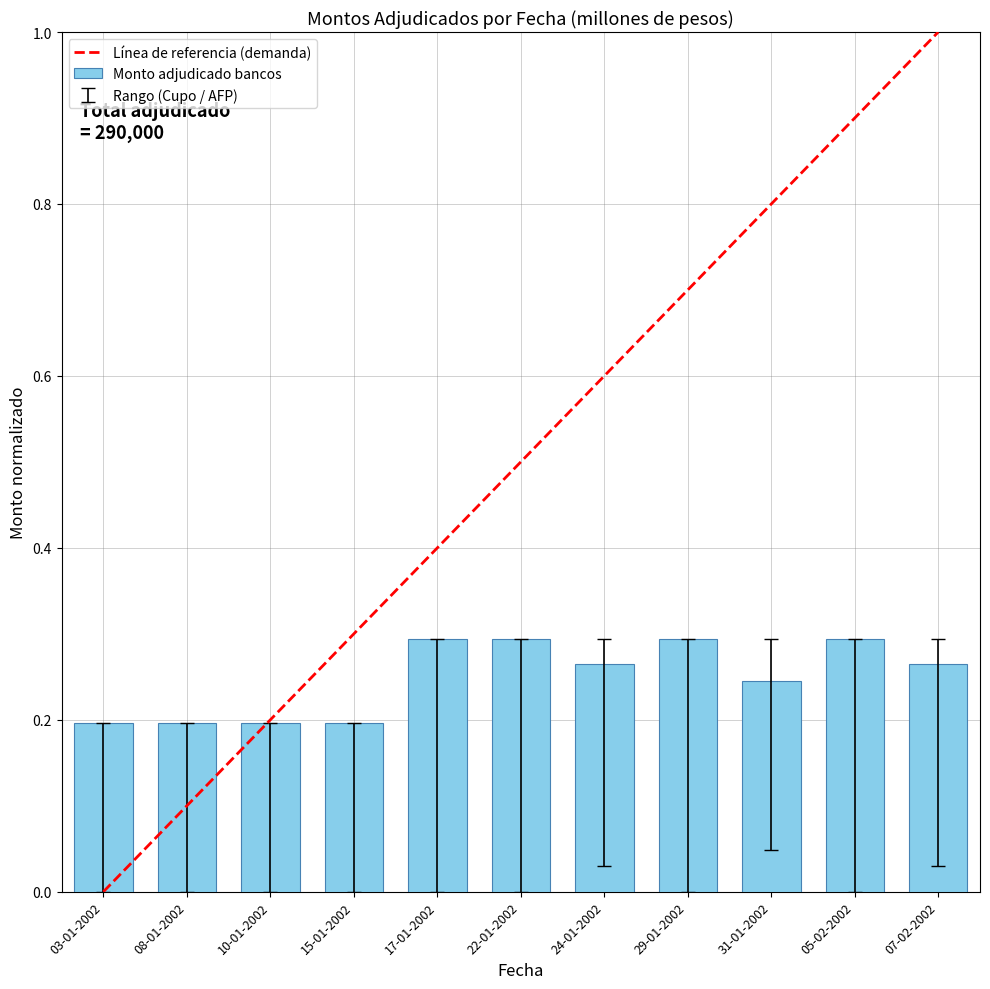

What position from the left is 22-01-2002?

6